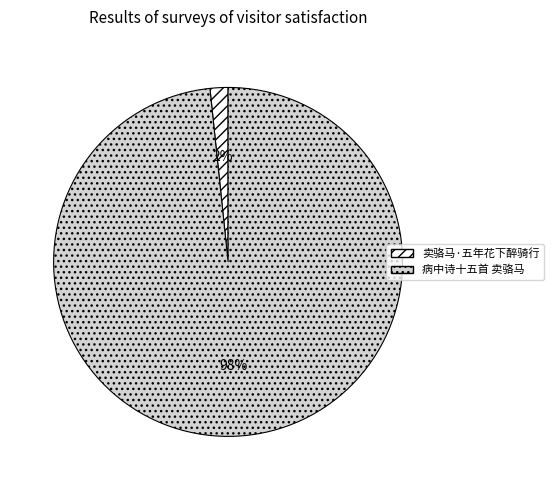

To the nearest percent, what is the combined percentage of 病中诗十五首 卖骆马 and 卖骆马·五年花下醉骑行?

100%